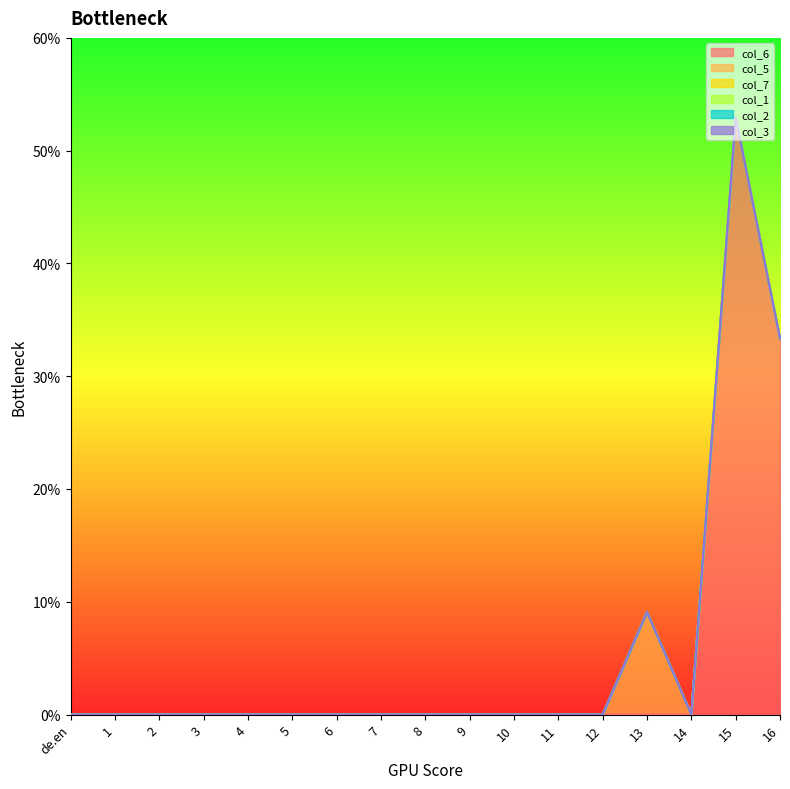

At which label is col_7 closest to 0?

de.en